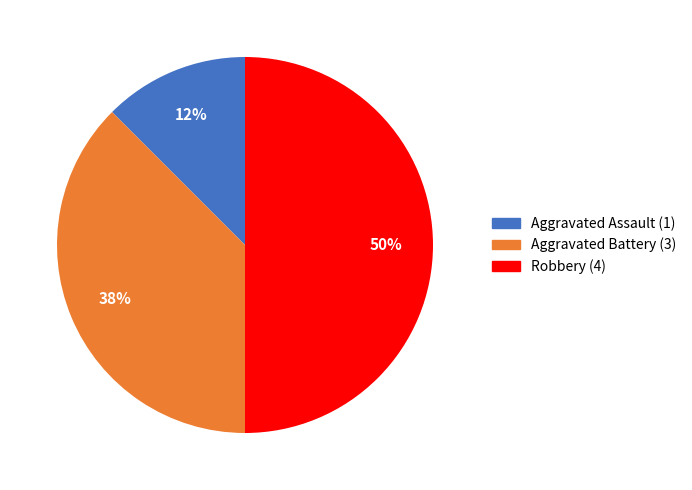

To the nearest percent, what is the average slice percentage?

33%